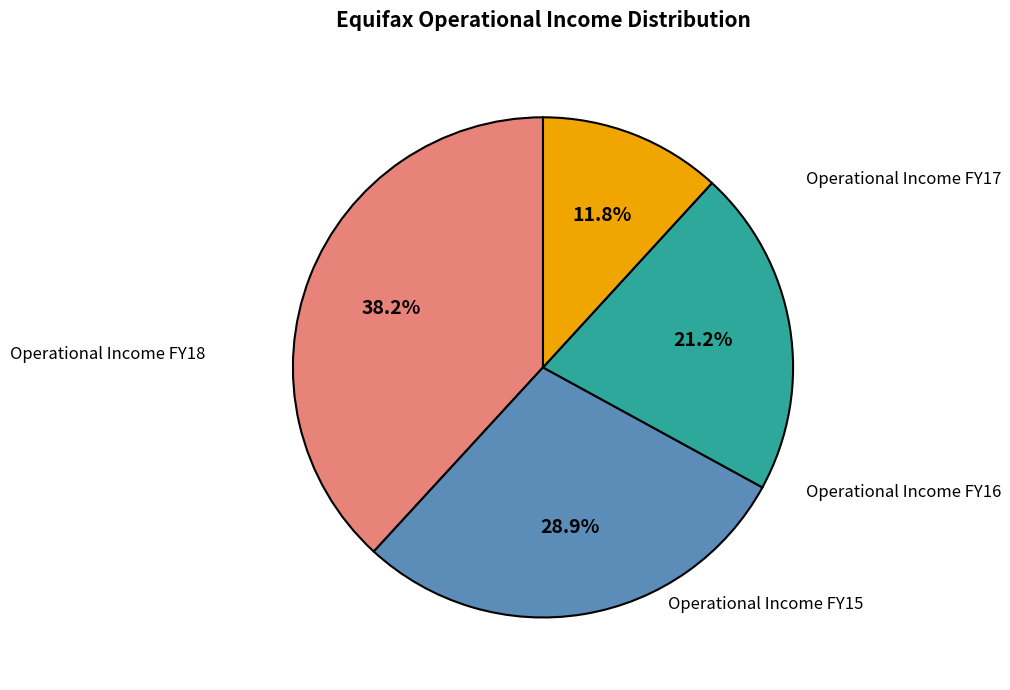

Between Operational Income FY16 and Operational Income FY17, which is larger?

Operational Income FY17